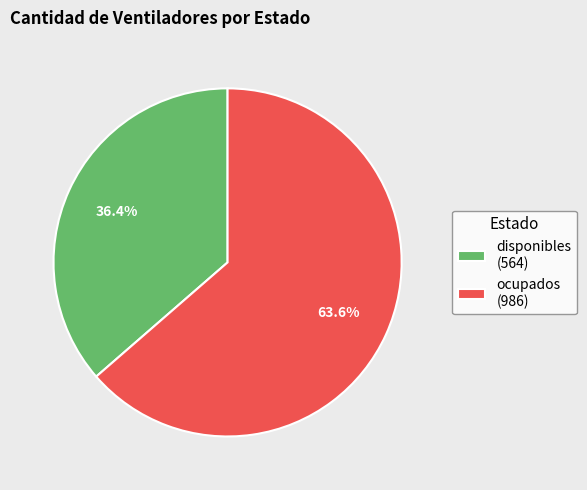

How many slices are in this pie chart?

2